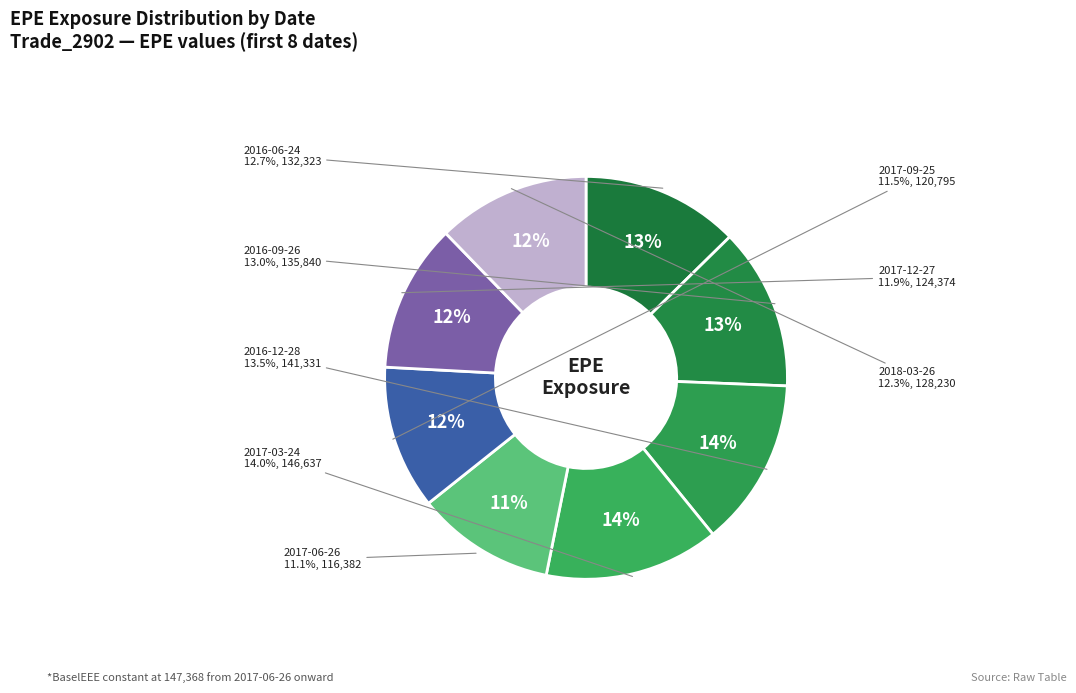

To the nearest percent, what is the difference between the largest and smallest slice percentages?

3%